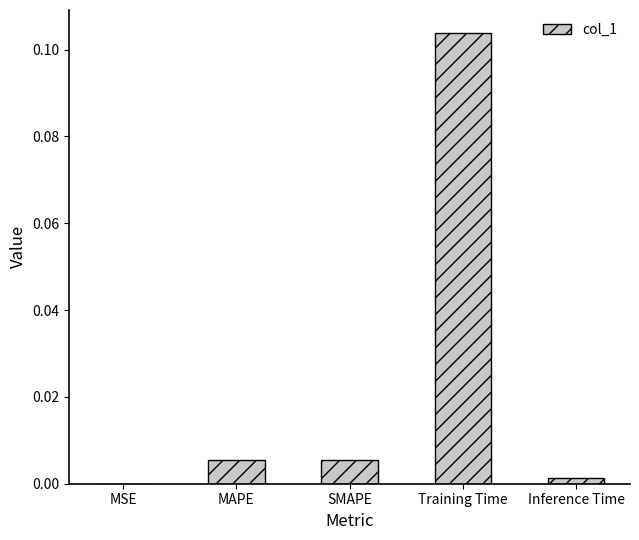

Where is the data nearest to the value 0?

MSE